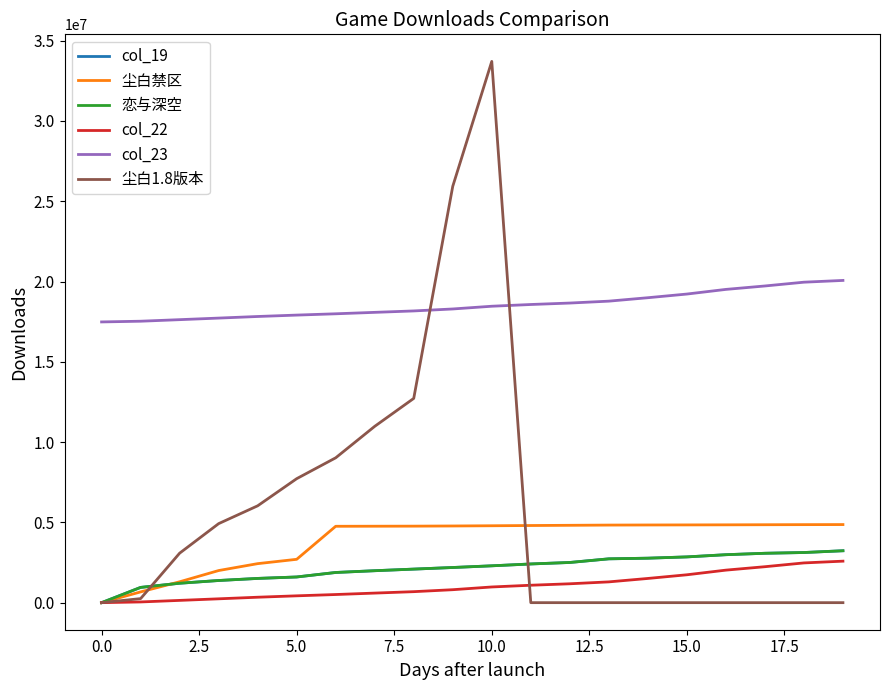

Does the chart have visible grid lines?

No